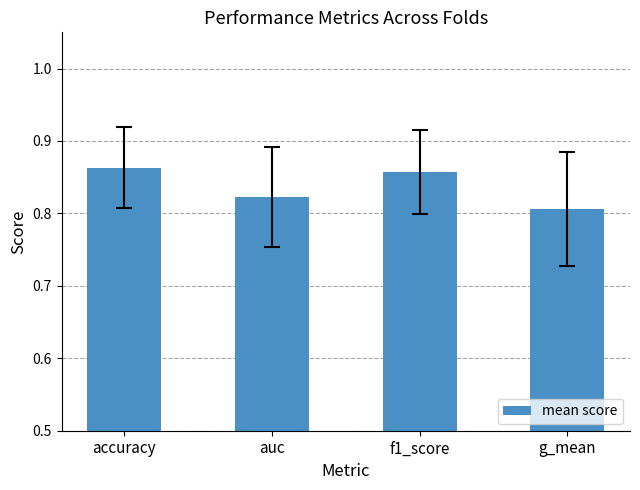

Rank the categories by value from lowest to highest.

g_mean, auc, f1_score, accuracy